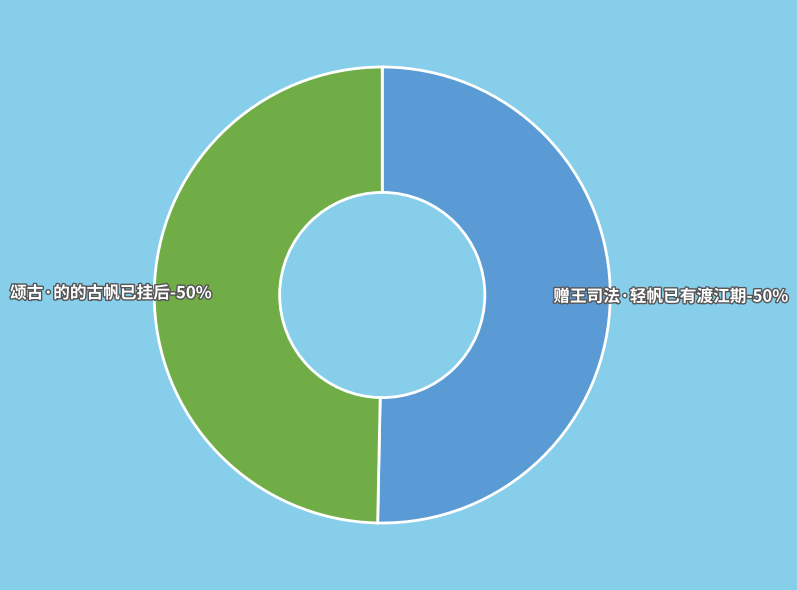

How many slices are in this pie chart?

2